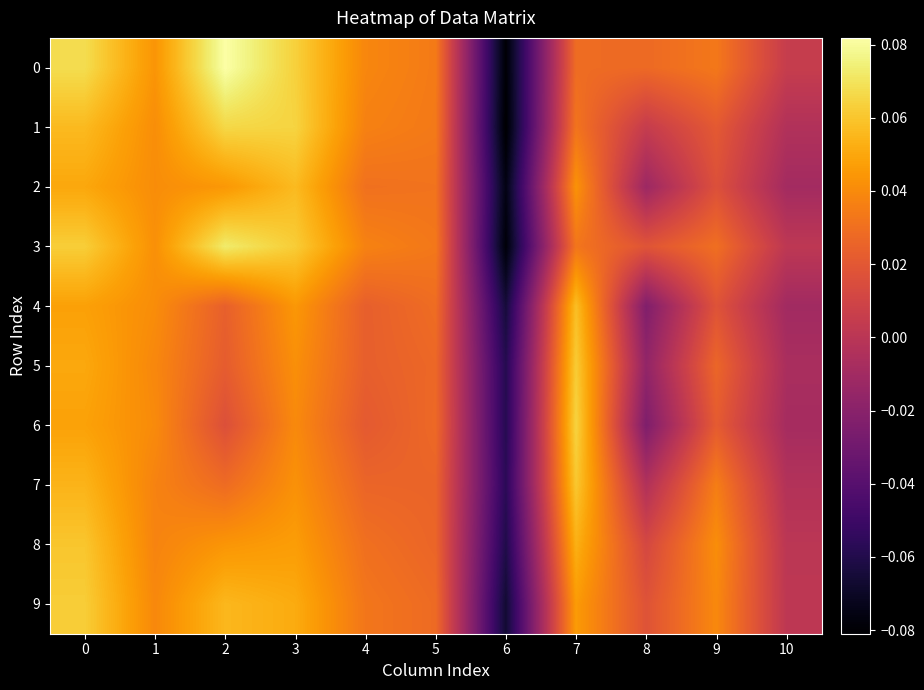

Rank the series by their maximum value, from highest to lowest.

0, 3, 1, 6, 9, 5, 7, 8, 4, 2